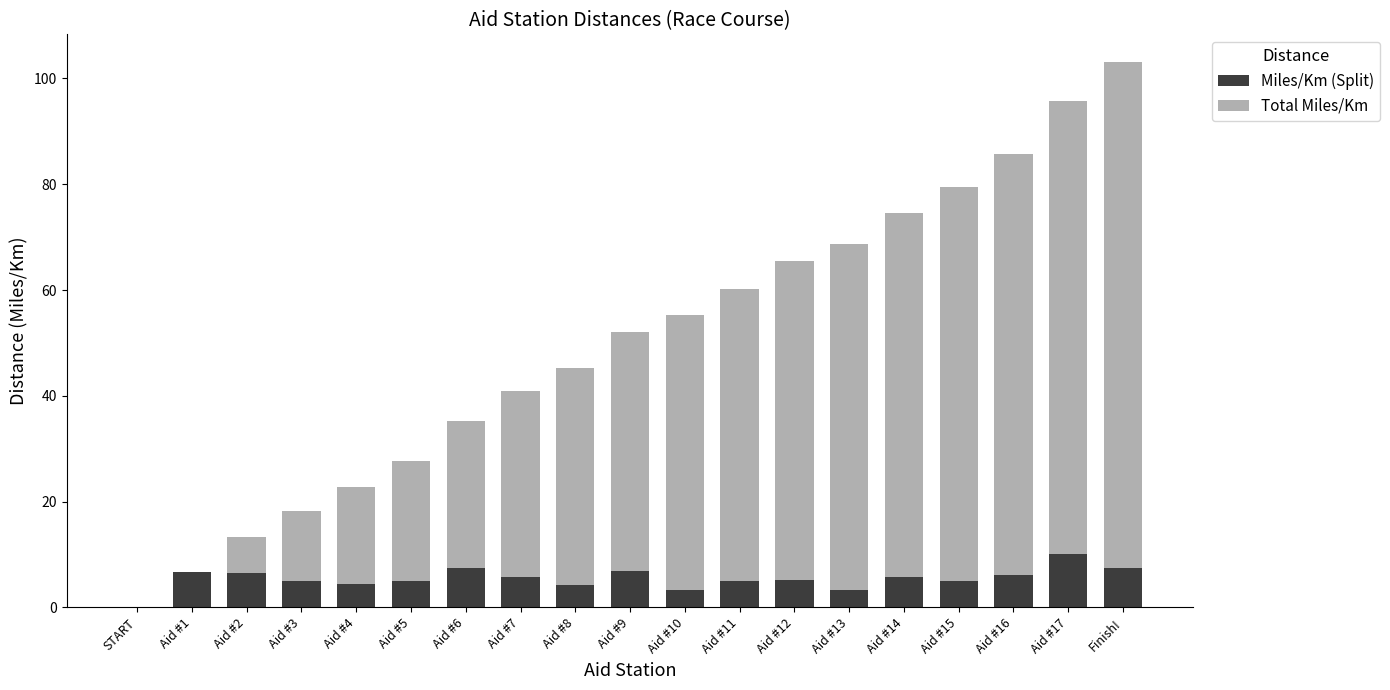

The Miles/Km (Split) series shows 10.1 at Aid #17. True or false?

True